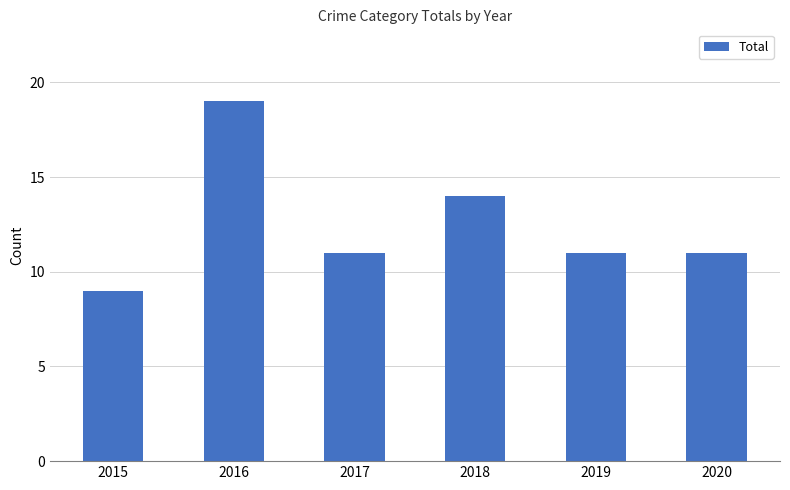

Approximately how many times larger is the value at 2017 compared to 2018?

0.8